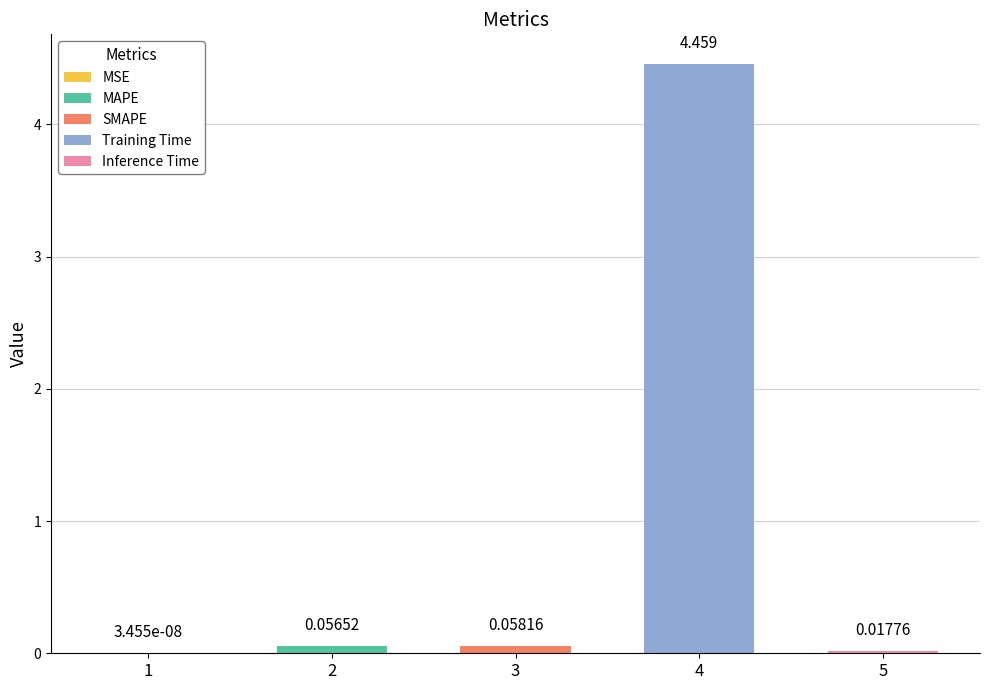

Does the chart contain stacked bars?

No